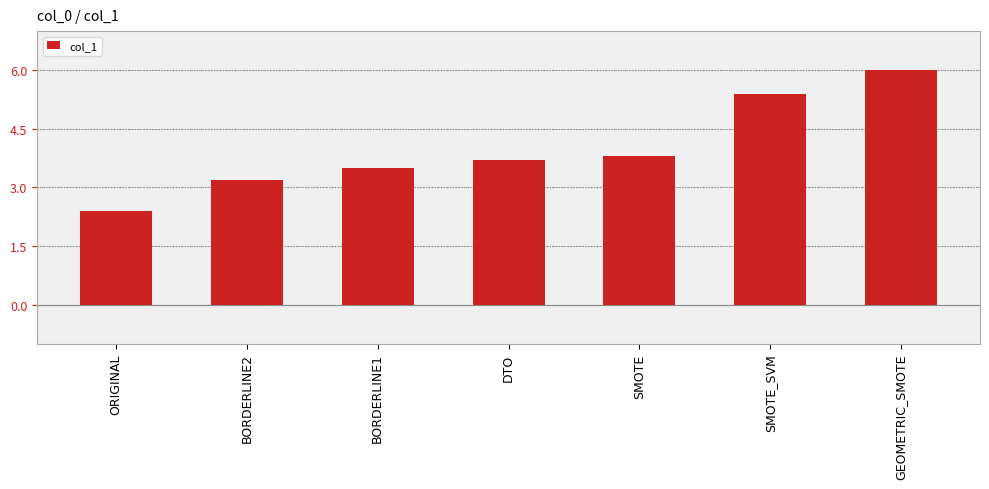

How many bars are there in total?

7